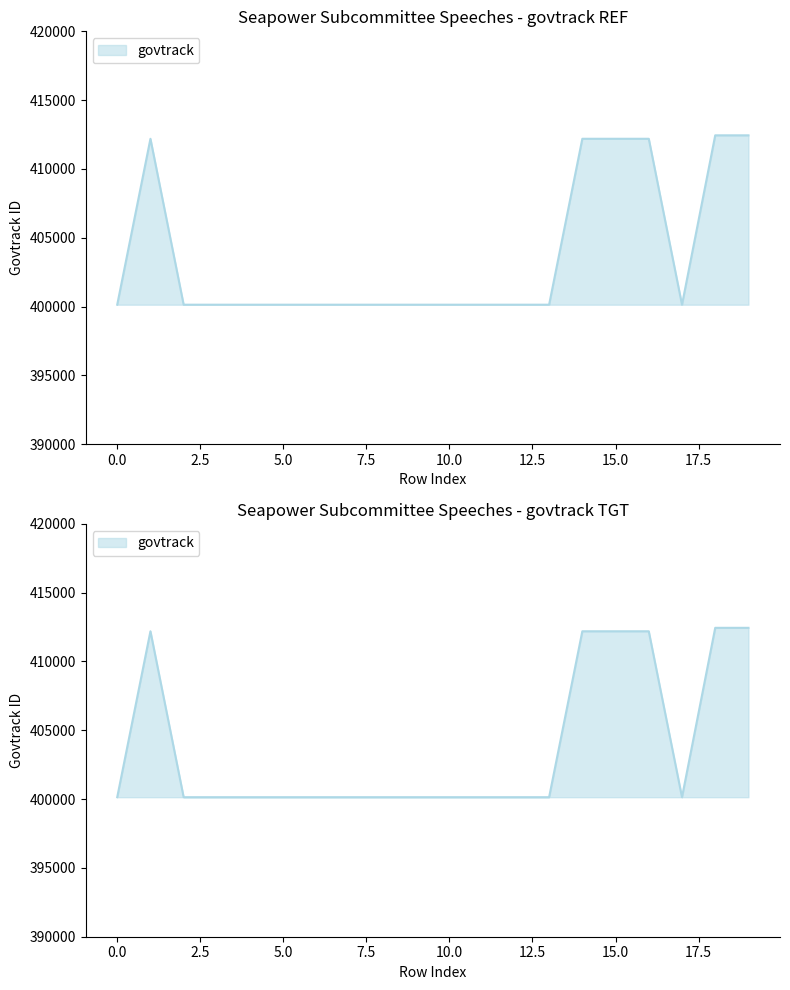

What is the difference between the maximum and second lowest values?

12307